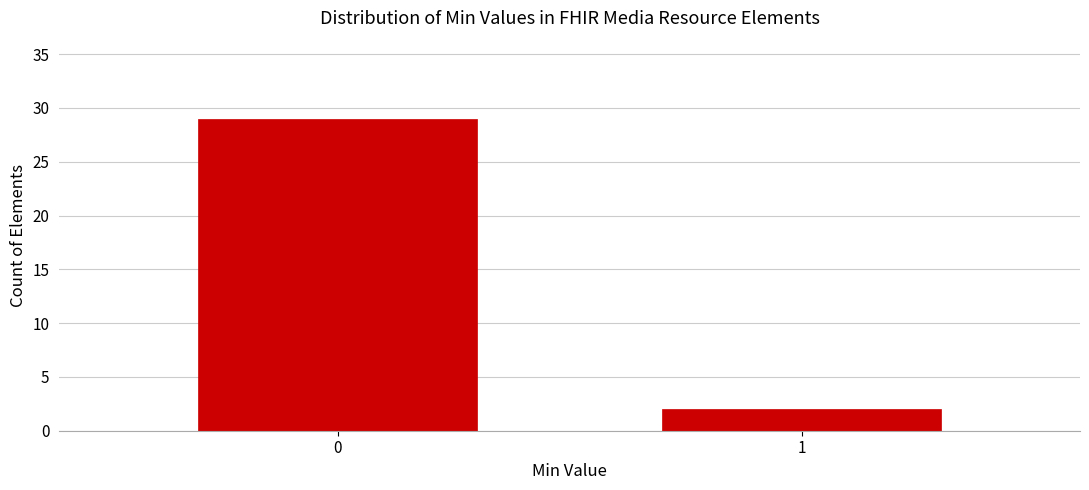

Reading left to right, list all the values displayed in this chart.

0=29	1=2